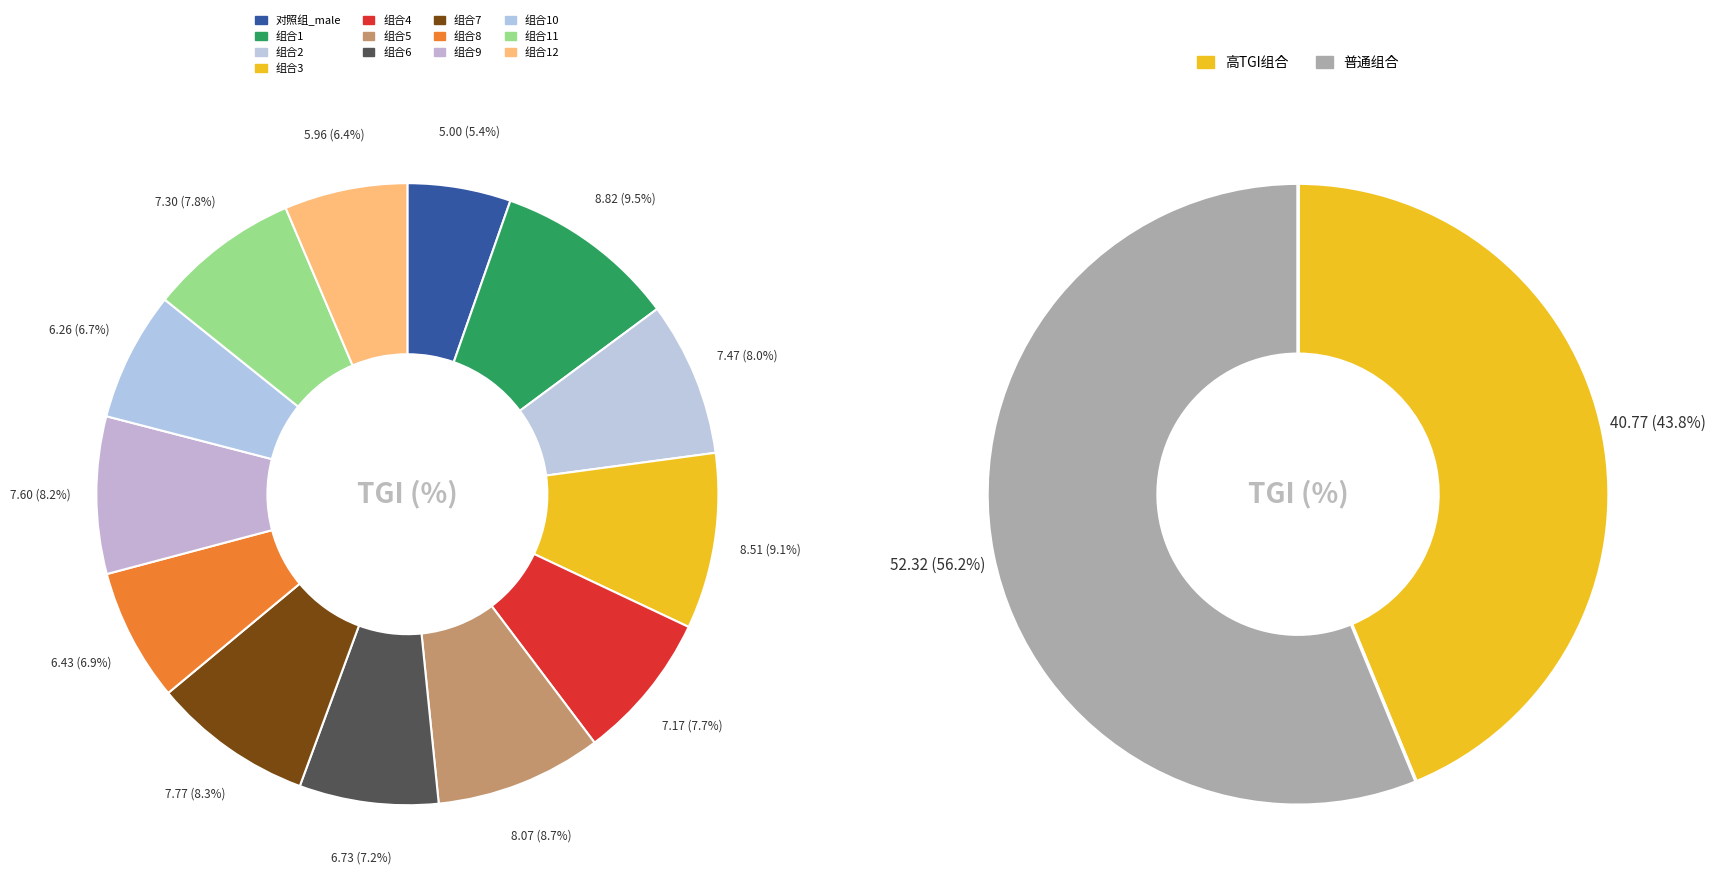

Does 组合5 account for over 50% of the chart?

No